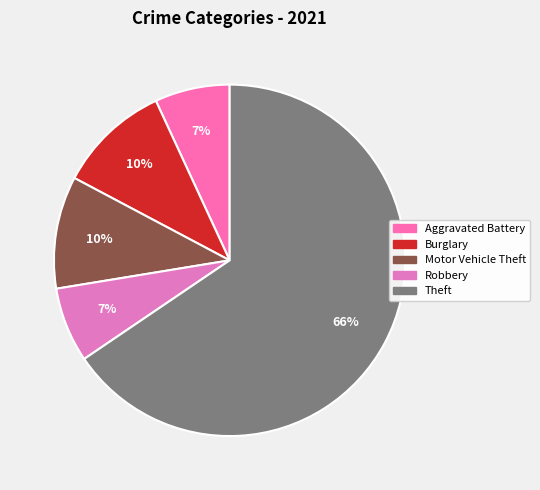

How many slices are in this pie chart?

5